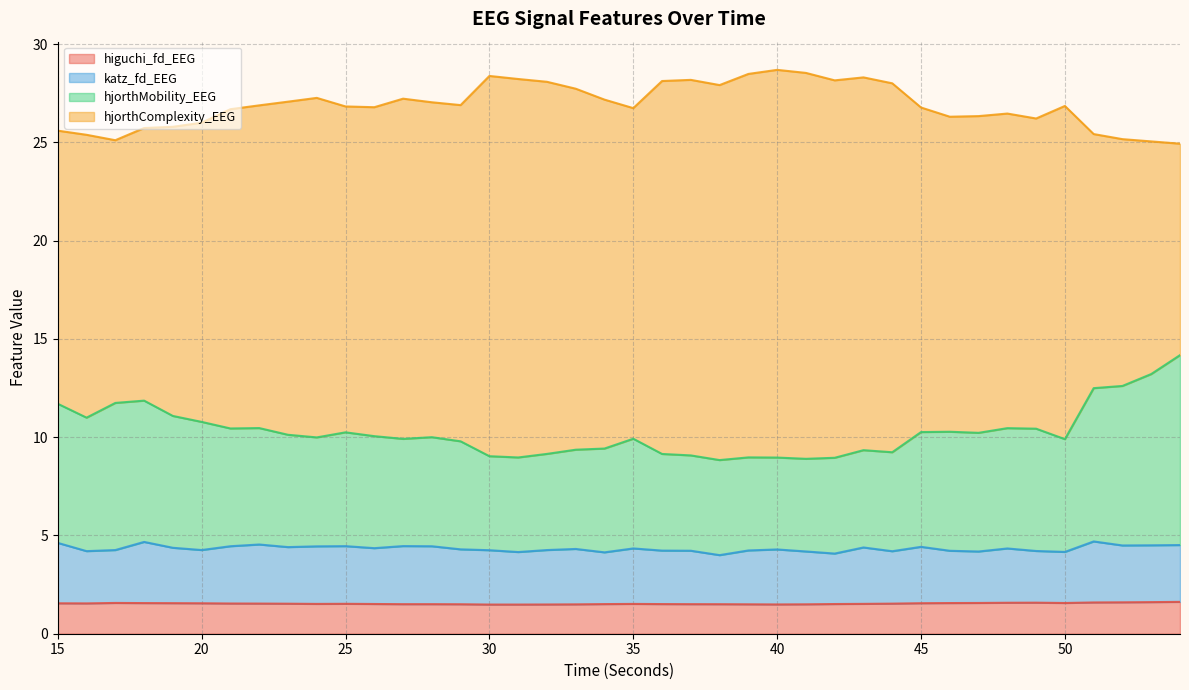

What is the total value across all series at 20?

26.0